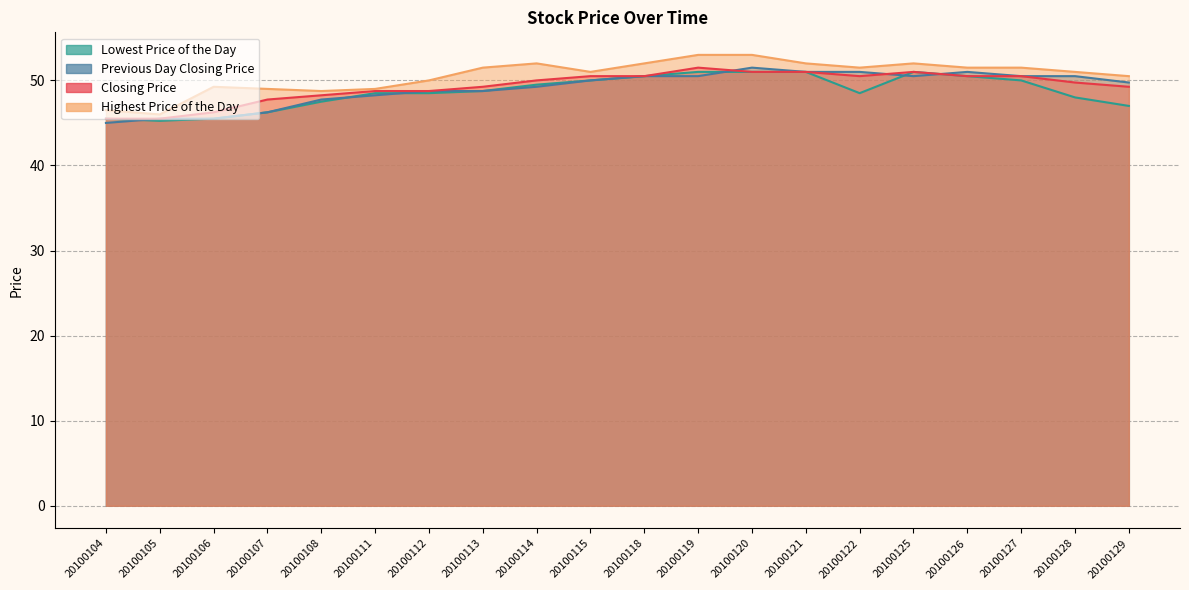

Which series has the largest total across all categories?

Highest Price of the Day